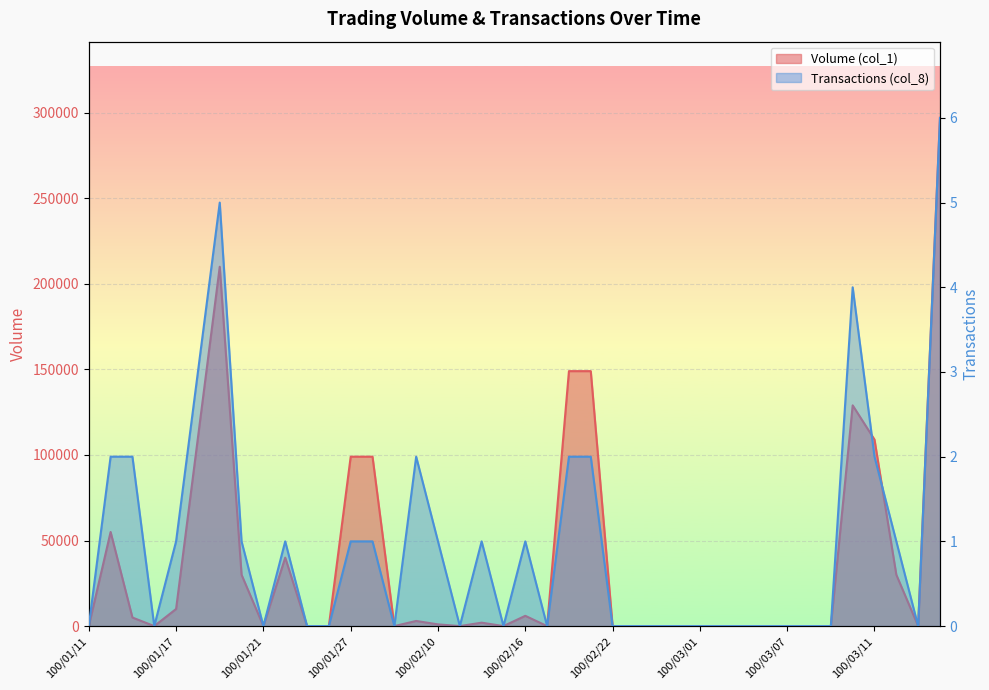

What is the total value across all series at 100/03/11?

109002